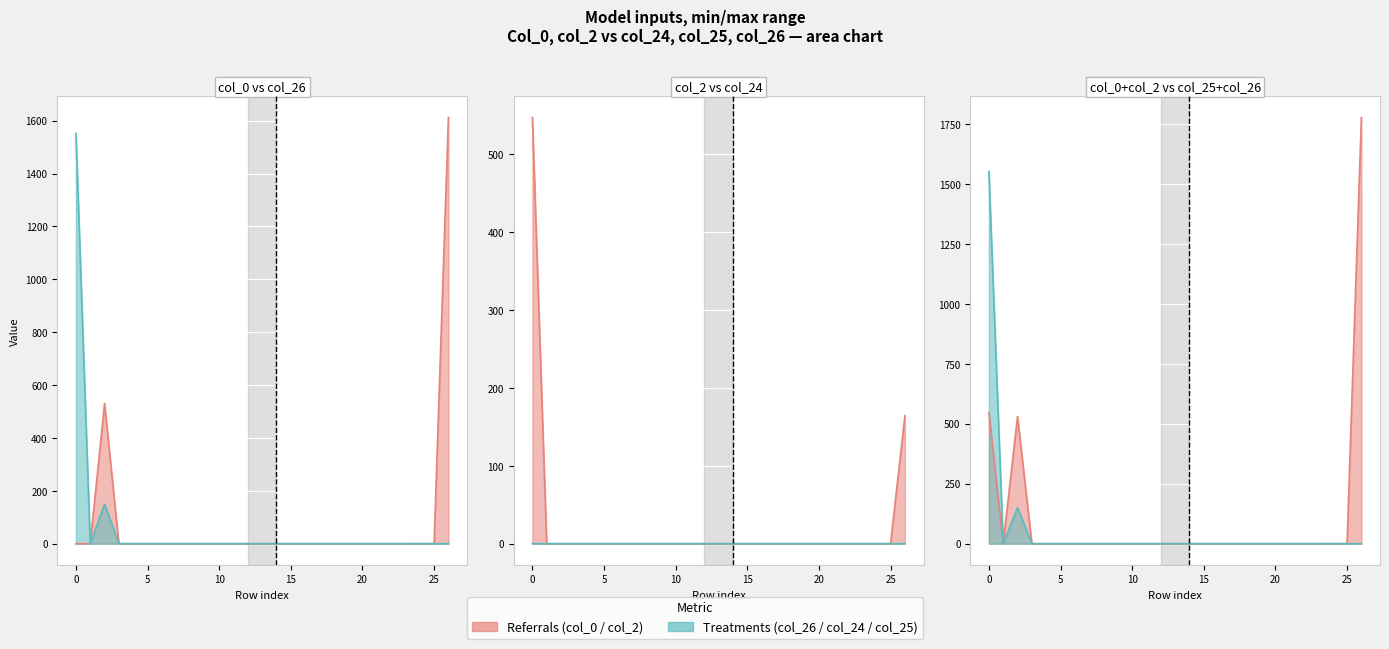

True or false: col_2 has a value of 287.5 at 5.

False